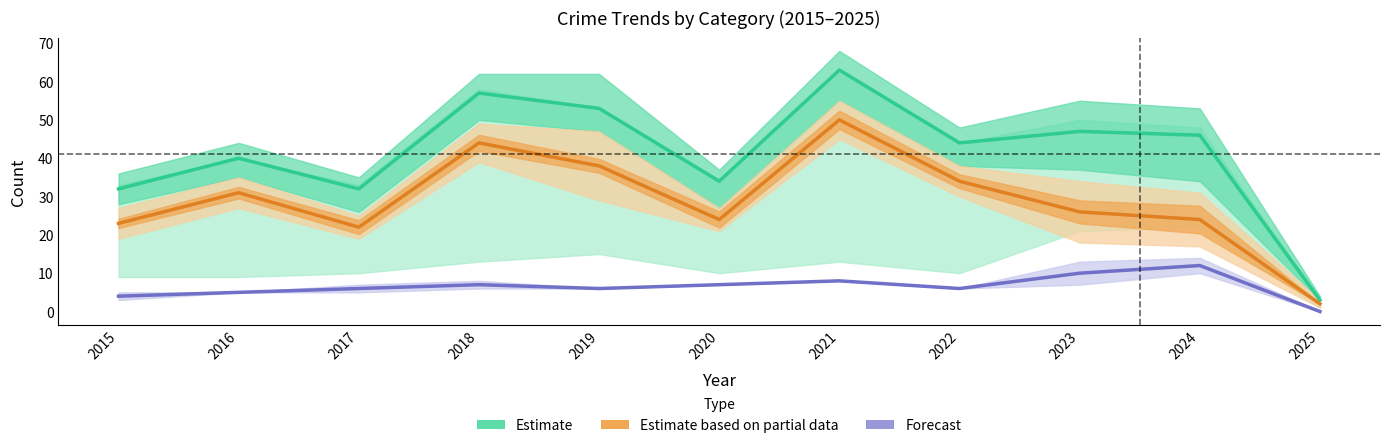

How many values in the Total (Estimate) series are below 44?

5